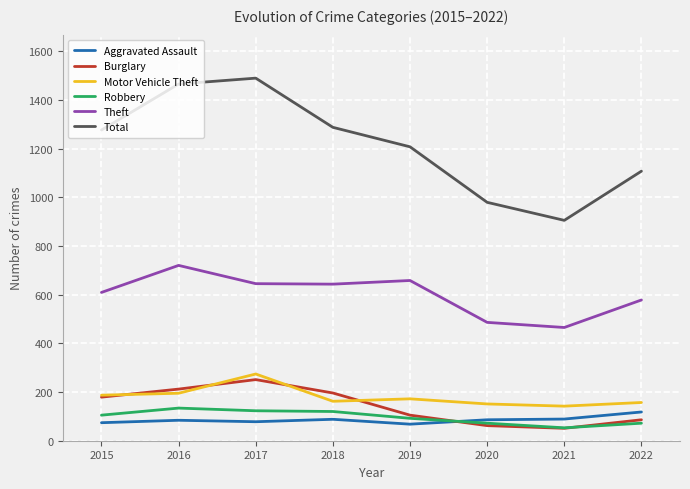

Is it true that Total equals 2064 at 2018?

False